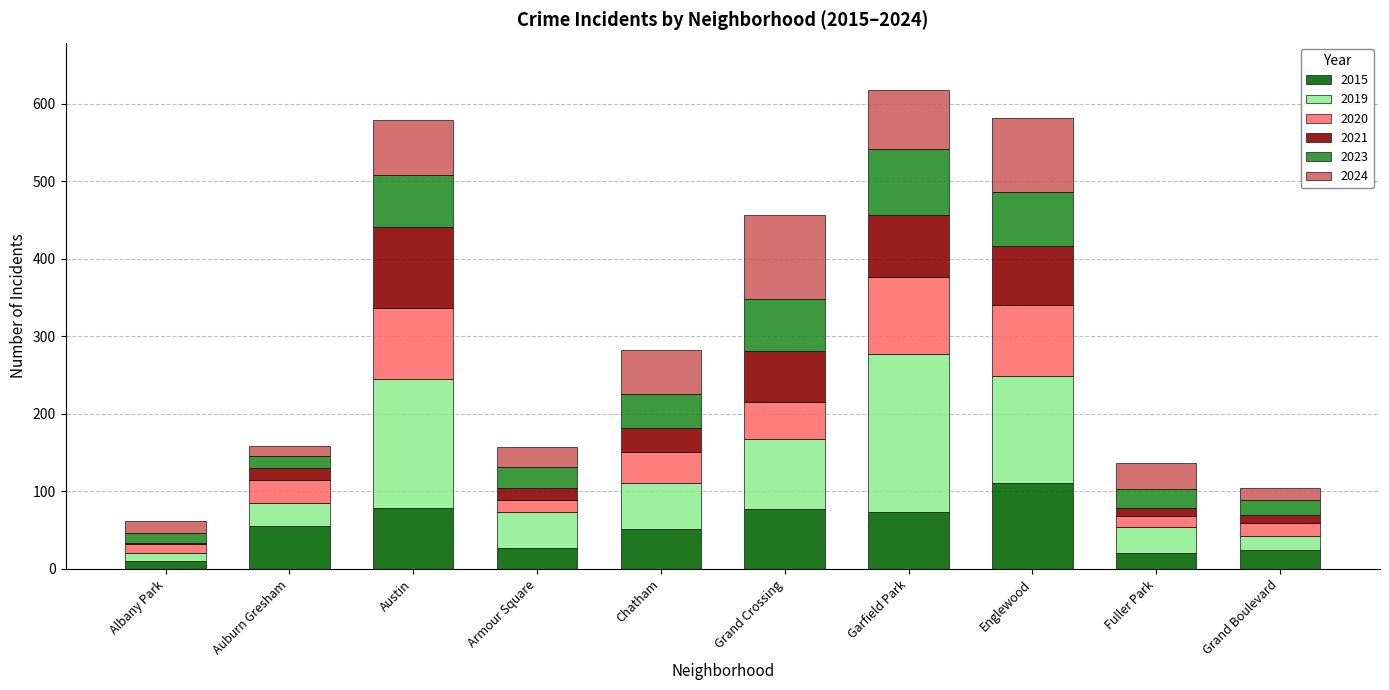

What is the highest value of the 2015 series?

111